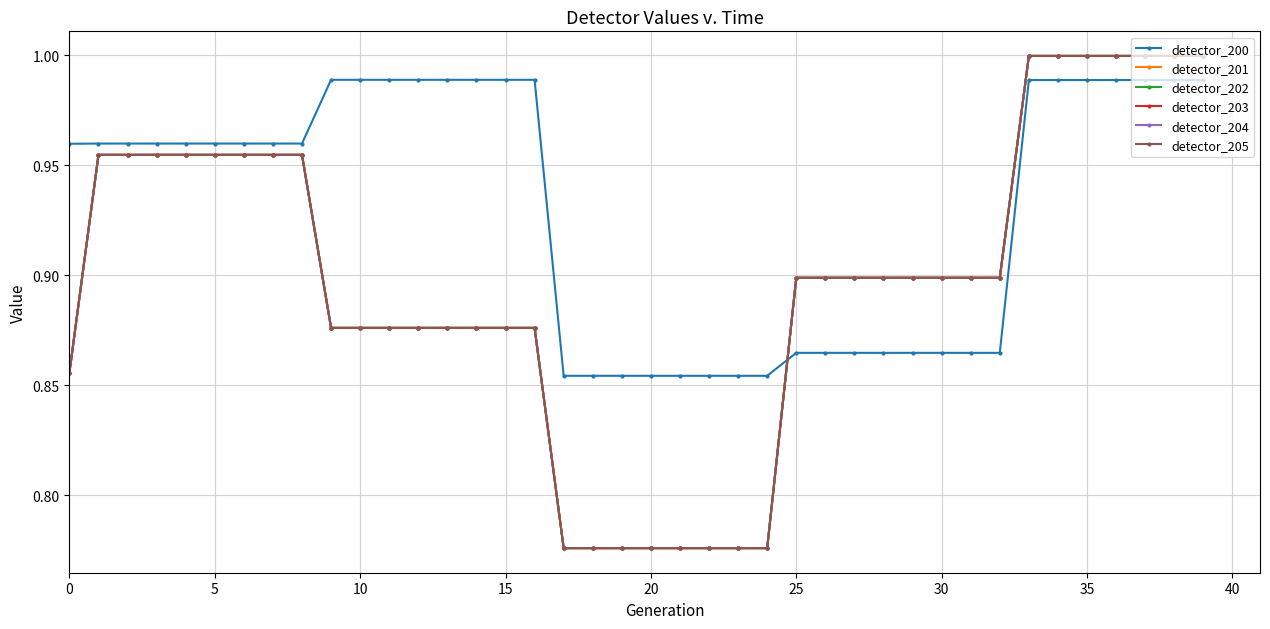

Which category has the lowest value in the detector_204 series?

17